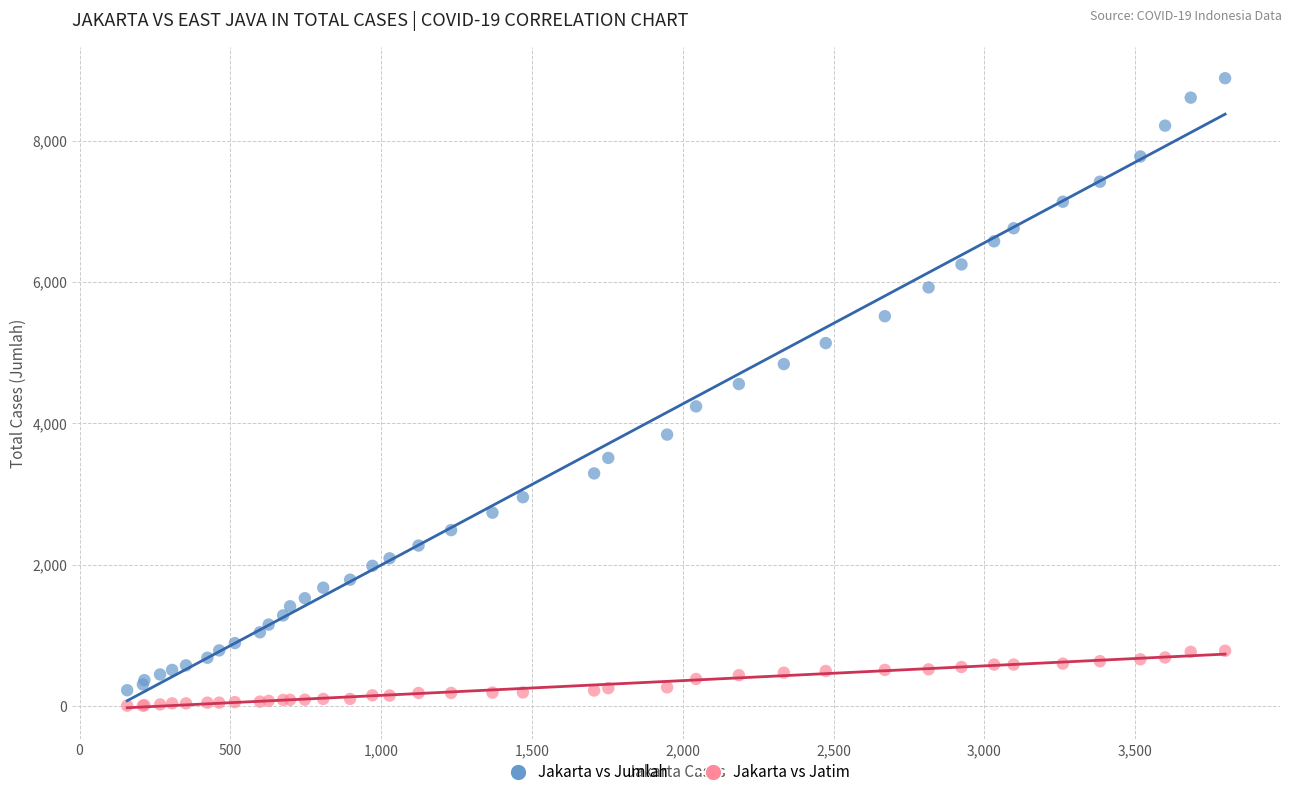

What are all the series names shown in the legend?

Jakarta vs Jumlah, Jakarta vs Jatim